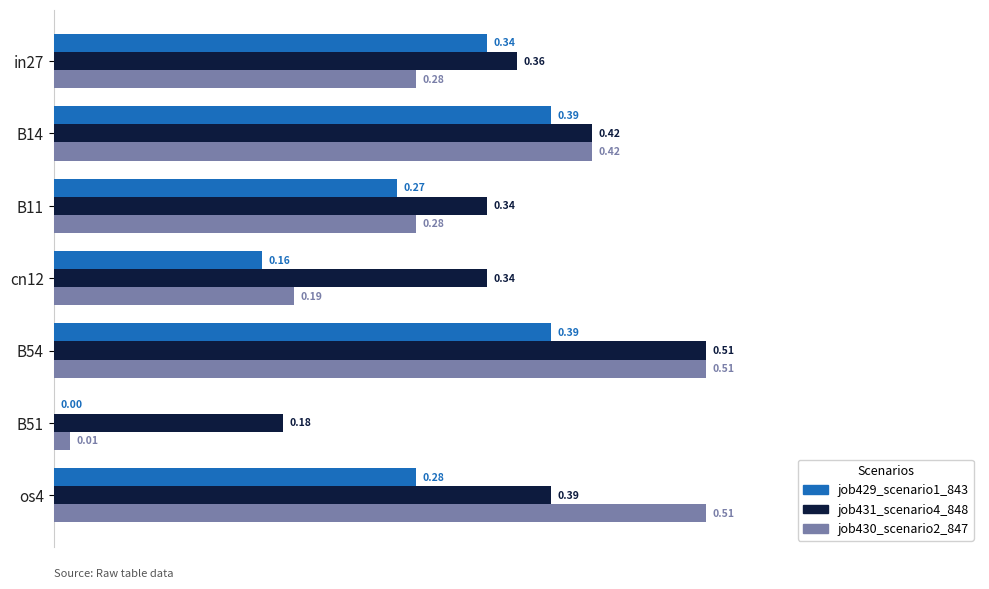

What is the total value across all series at B54?

1.4